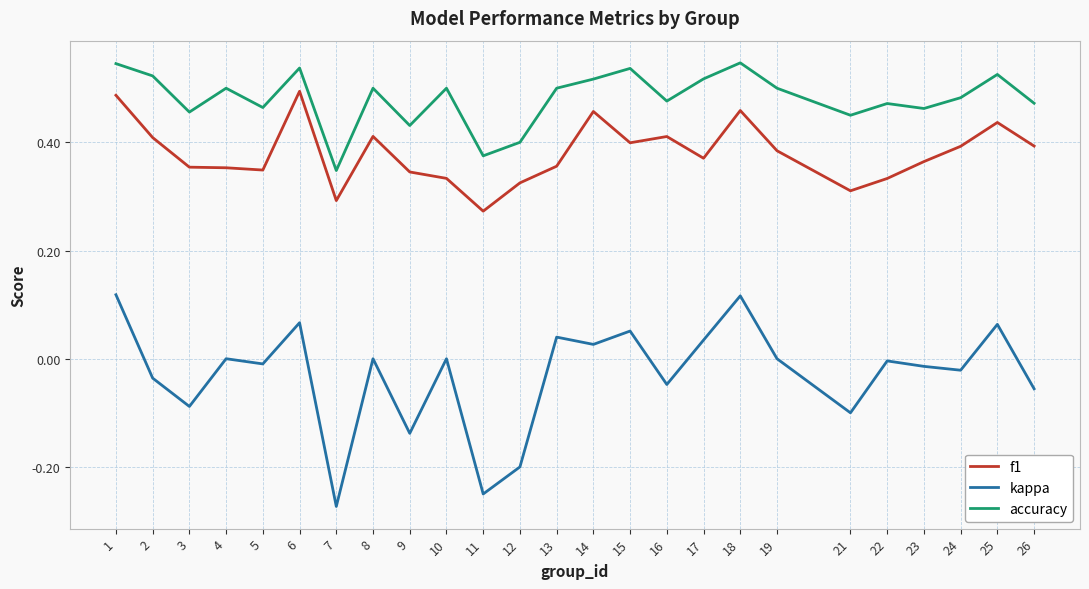

True or false: accuracy and kappa intersect in this chart.

False